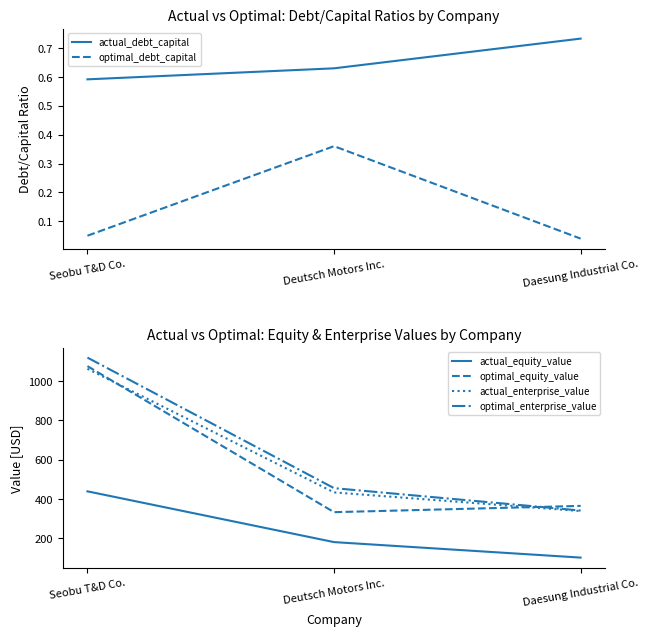

Does the chart have visible grid lines?

No